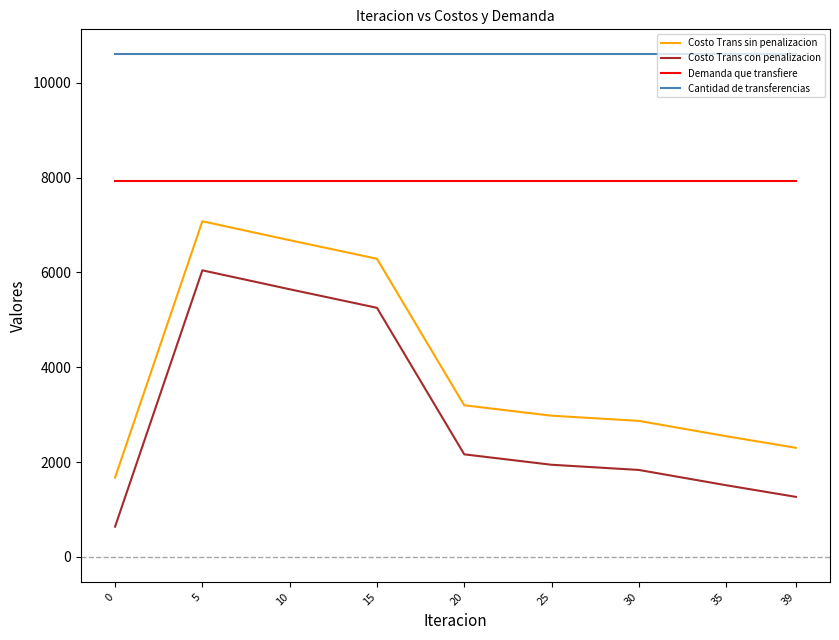

What is the difference between the Costo Trans con penalizacion values at 25 and 35?

432.1